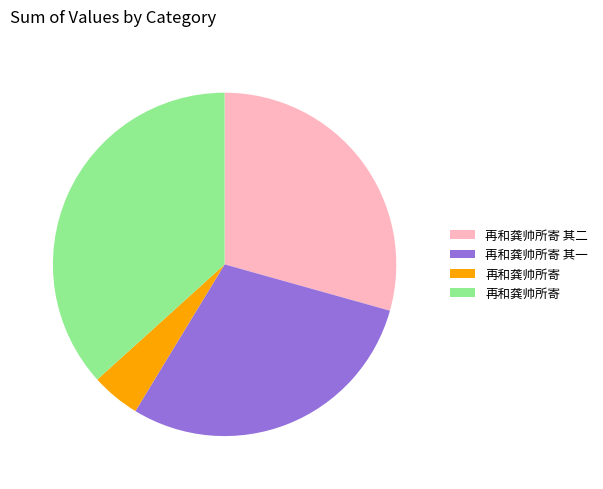

Is there a majority slice in this chart?

No